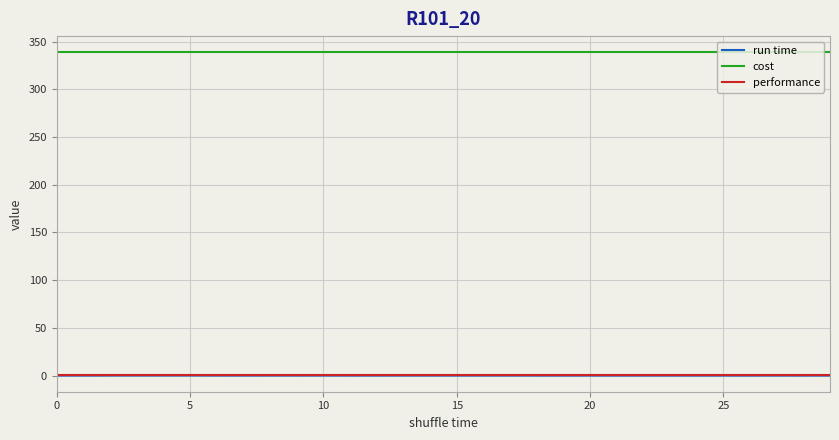

True or false: cost and run time cross at least once.

False